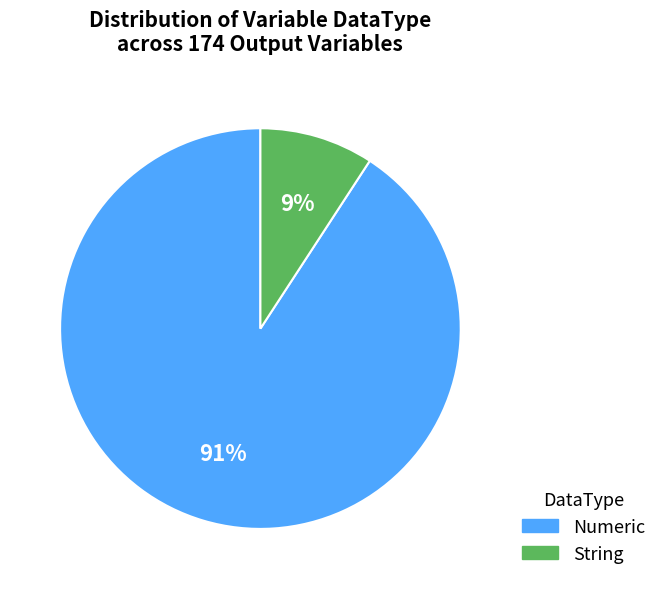

Between Numeric and String, which is larger?

Numeric